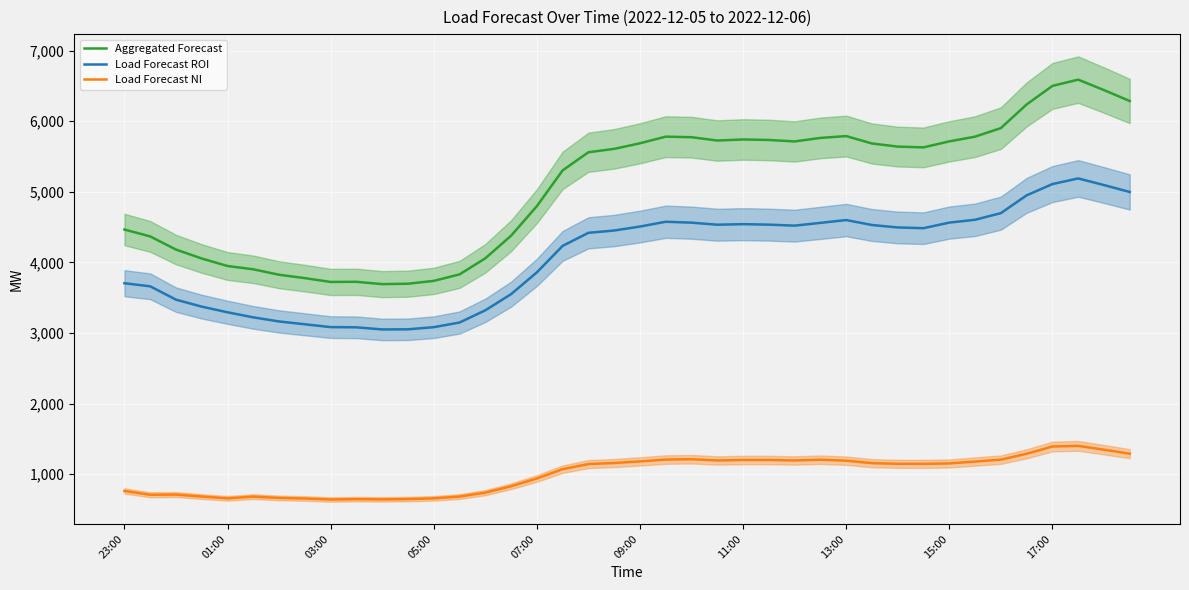

What is the spread (max minus min) of values at 35?

4950